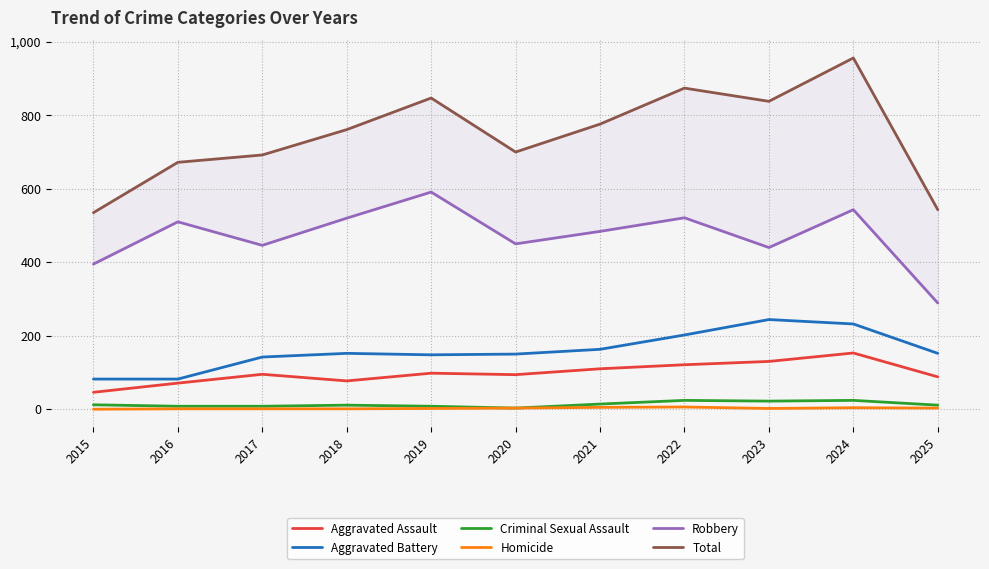

How many interior local valleys does the Total series have?

2